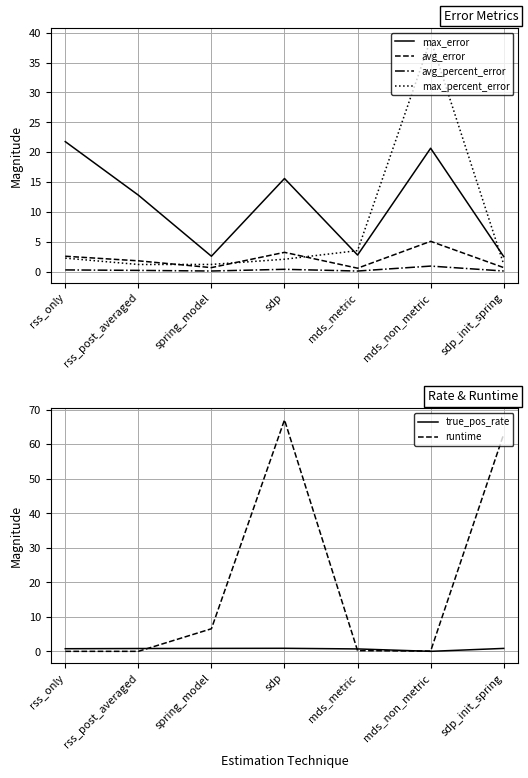

How many interior local valleys does the true_pos_rate series have?

1